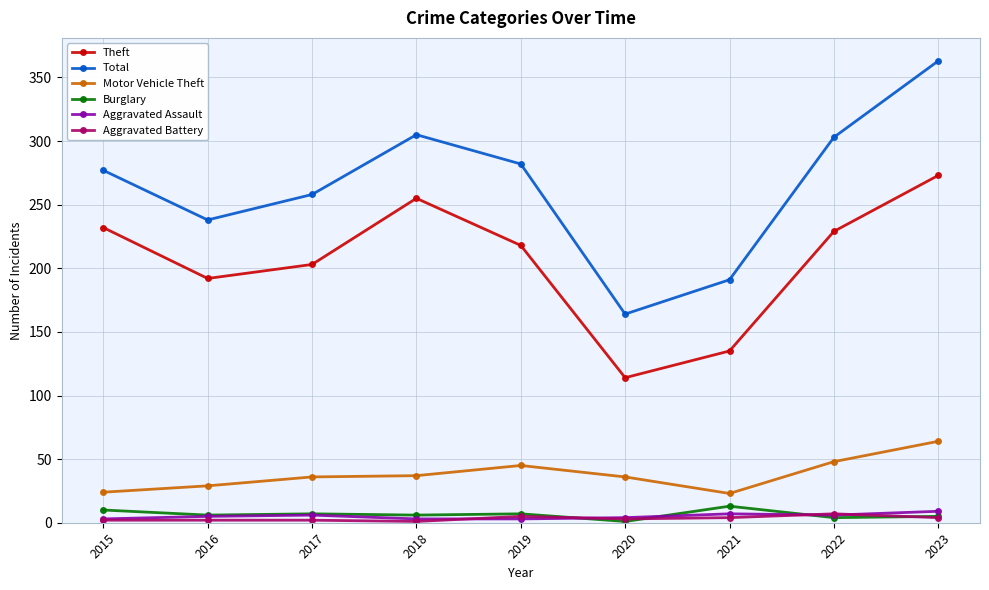

What are all the series names shown in the legend?

Theft, Total, Motor Vehicle Theft, Burglary, Aggravated Assault, Aggravated Battery